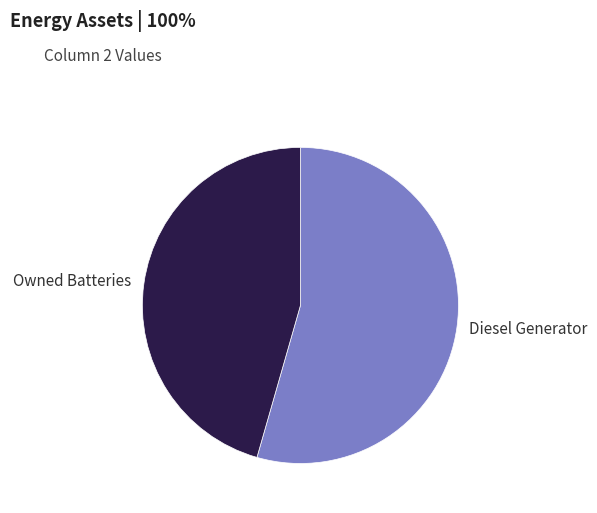

Combined, do Diesel Generator and Owned Batteries account for over 50%?

Yes